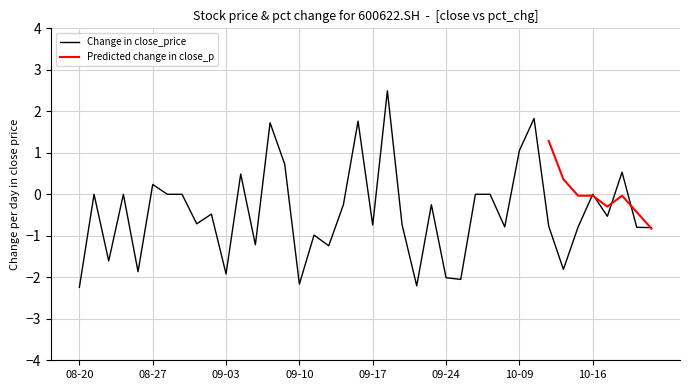

Rank the categories by value from highest to lowest.

20200918, 20201012, 20200916, 20200908, 20201009, 20200909, 20201020, 20200904, 20200827, 20200821, 20200825, 20200828, 20200831, 20200928, 20200929, 20201016, 20200923, 20200915, 20200902, 20201019, 20200901, 20200921, 20200917, 20201013, 20200930, 20201015, 20201021, 20201022, 20200911, 20200907, 20200914, 20200824, 20201014, 20200826, 20200903, 20200924, 20200925, 20200910, 20200922, 20200820